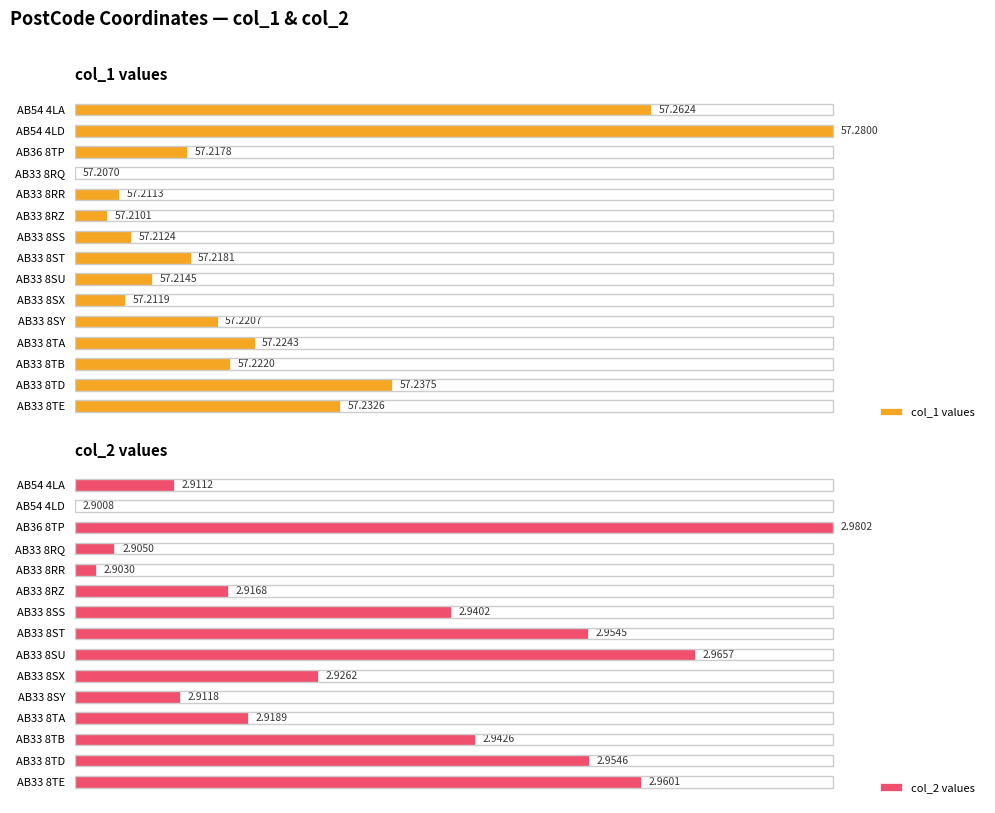

List the series in order of their peak value, highest first.

col_1 values, col_2 values